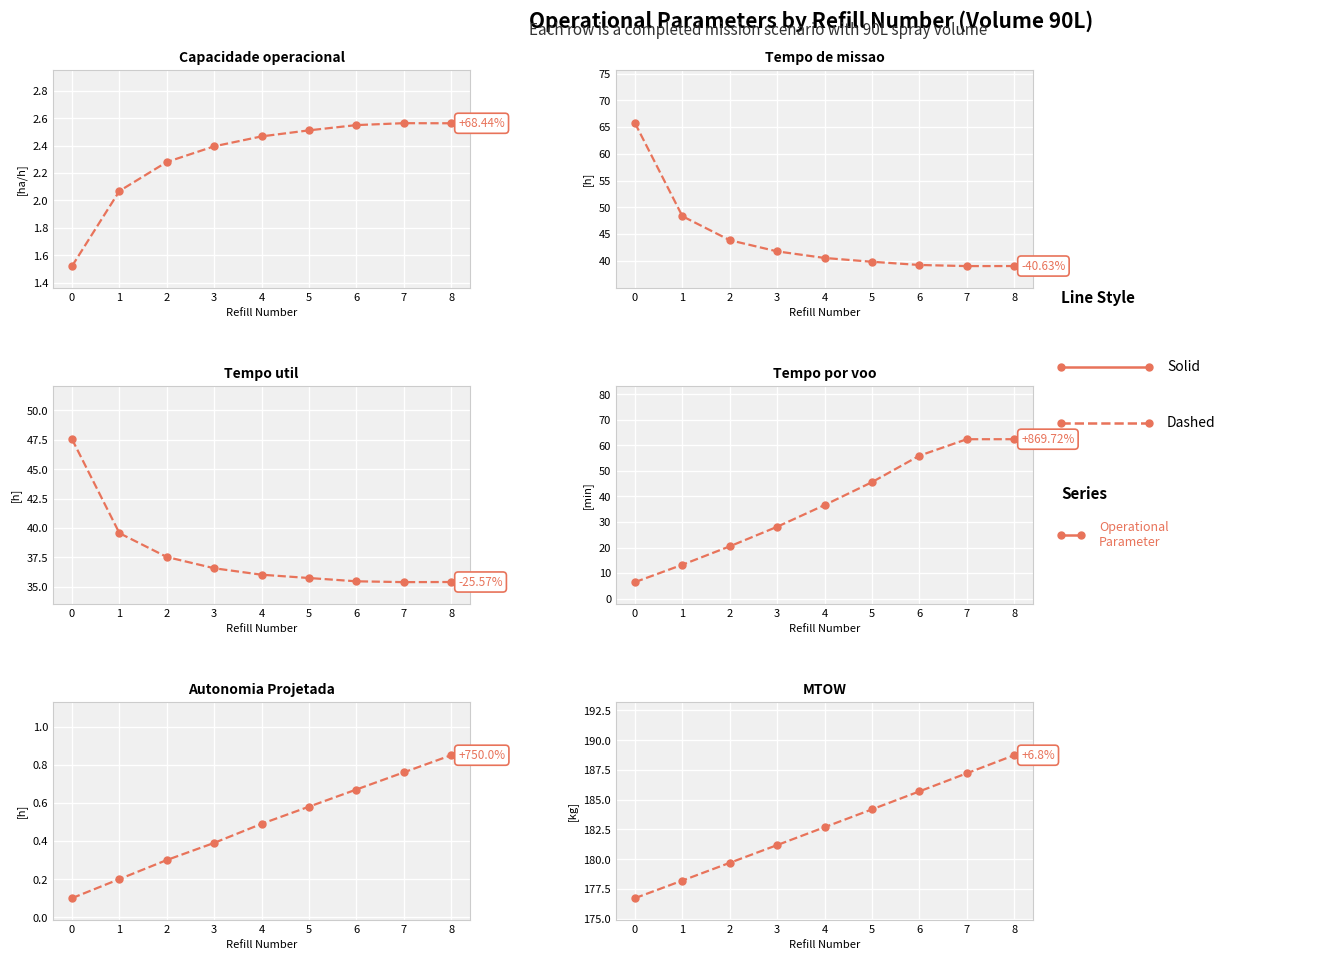

What is the value of the Capacidade operacional [ha/h] point at the 4th from the left?

2.4